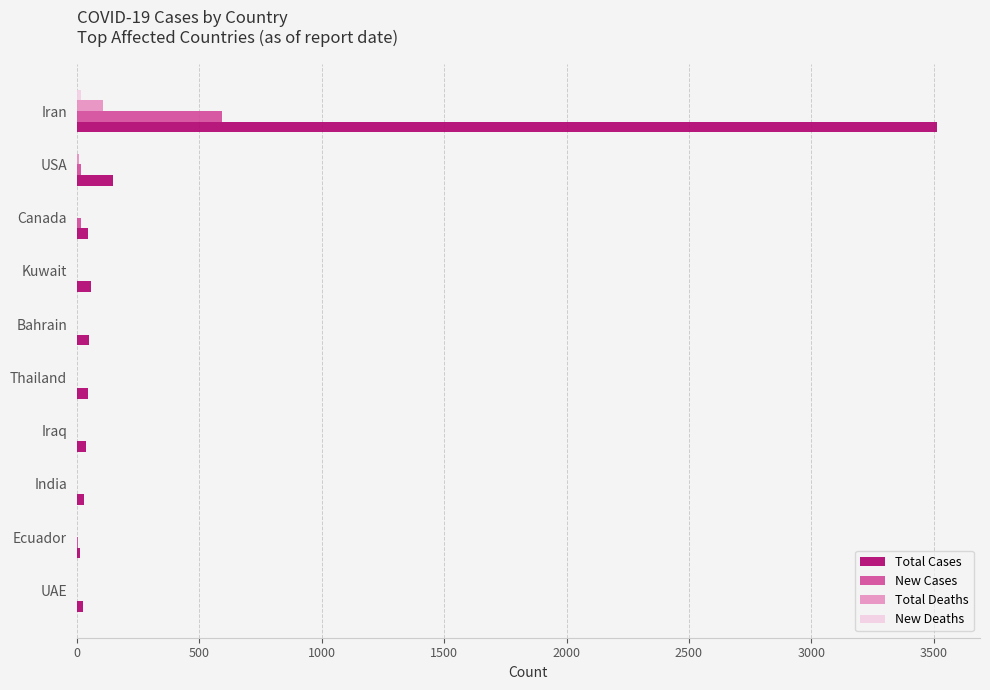

How many data points does each series have?

10